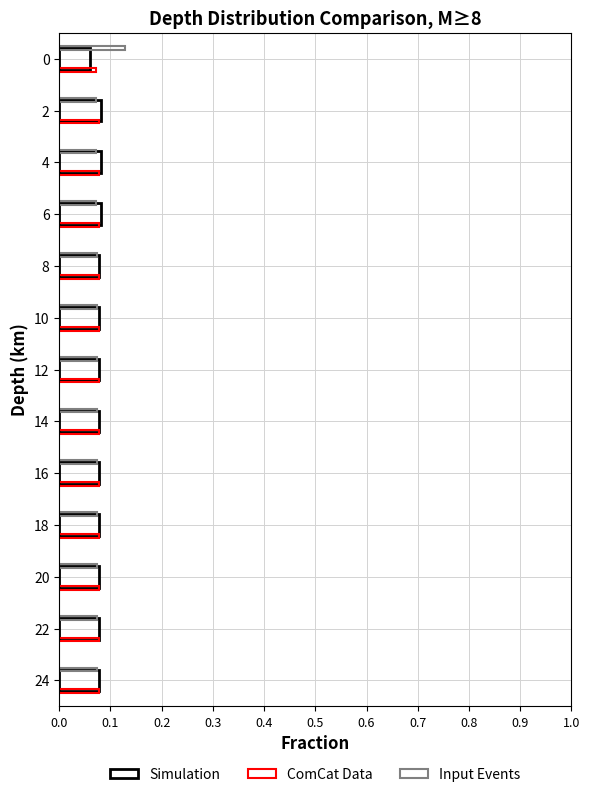

What is the value of the Simulation bar at the 5th from the left?

0.1